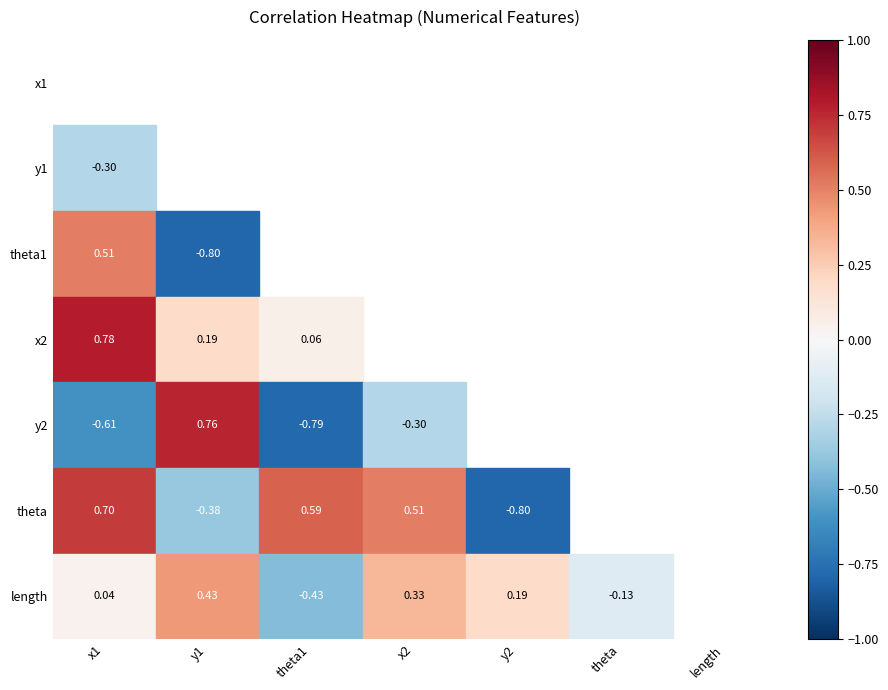

Which series has the largest total across all categories?

x1